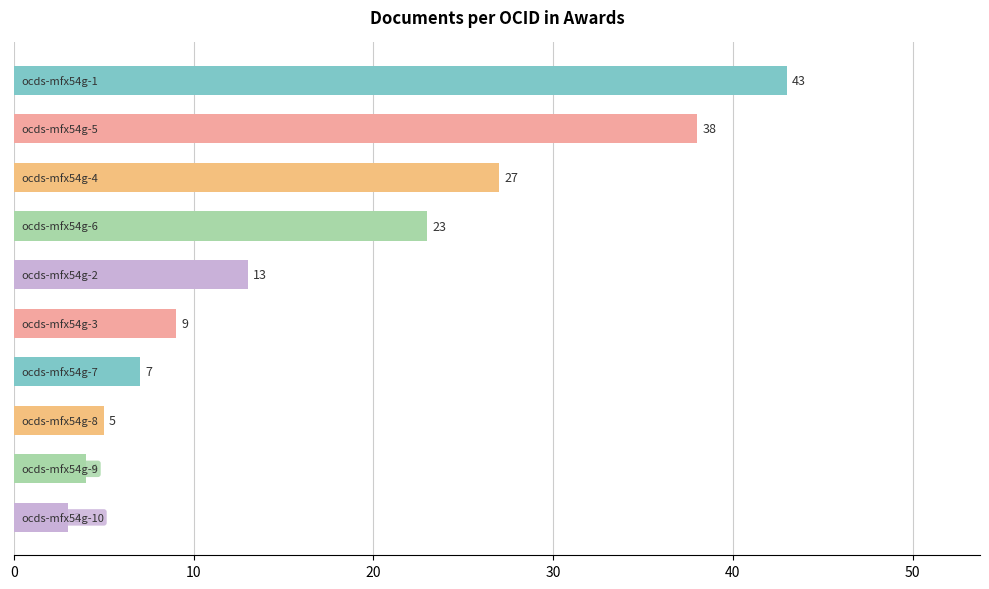

What is the average value?

17